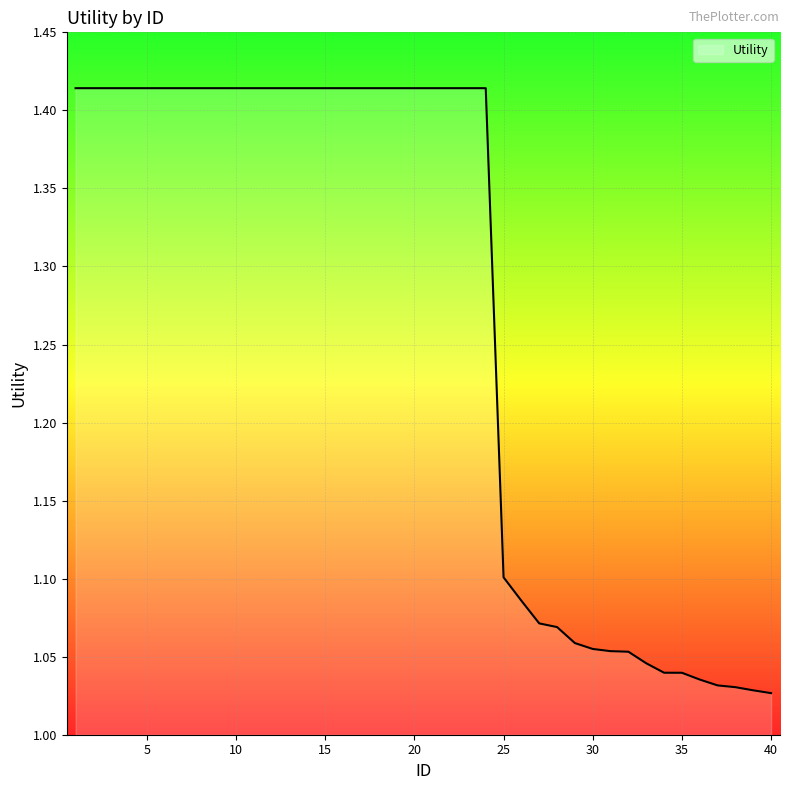

What is the difference between the maximum and minimum values?

0.4